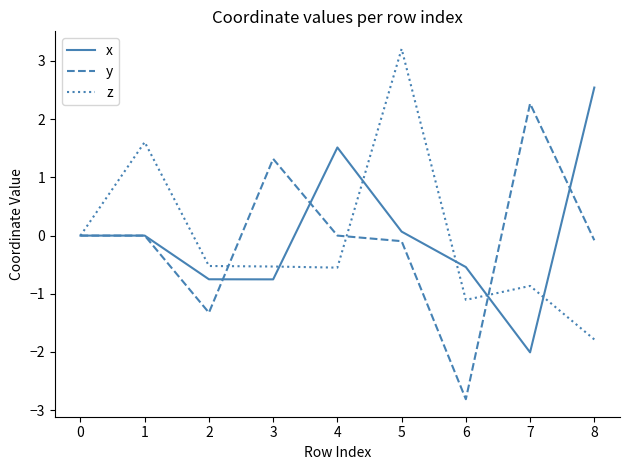

Rank the series by their maximum value, from highest to lowest.

z, x, y